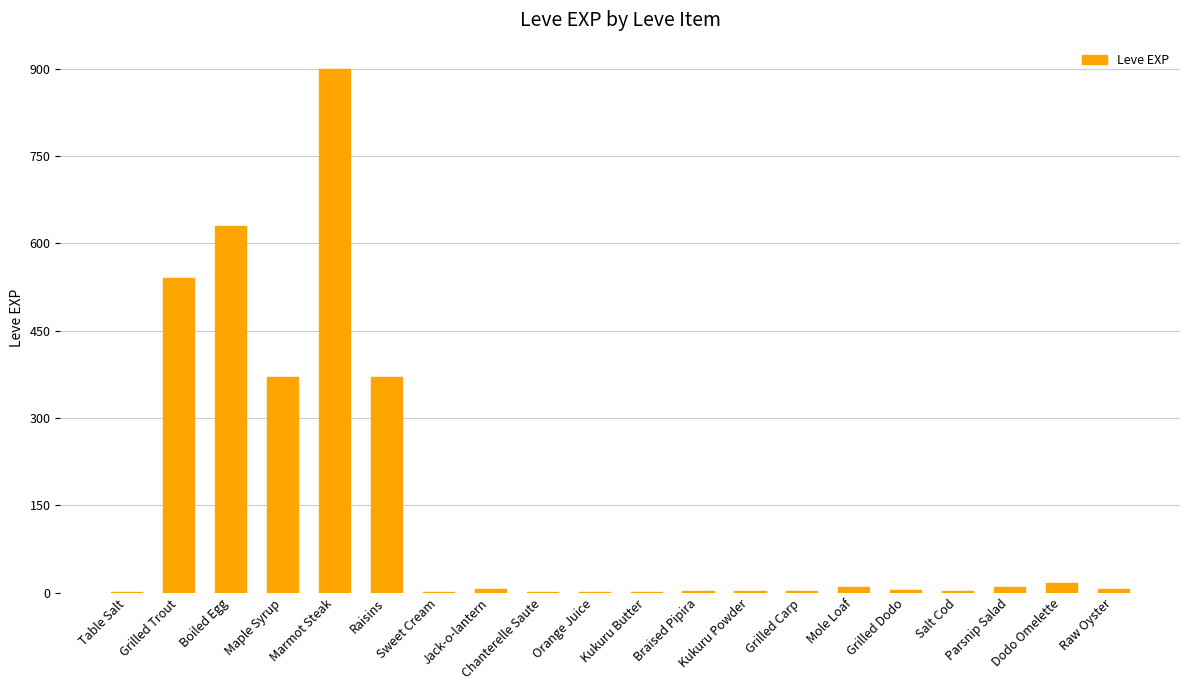

What is the sum of all values?

2881